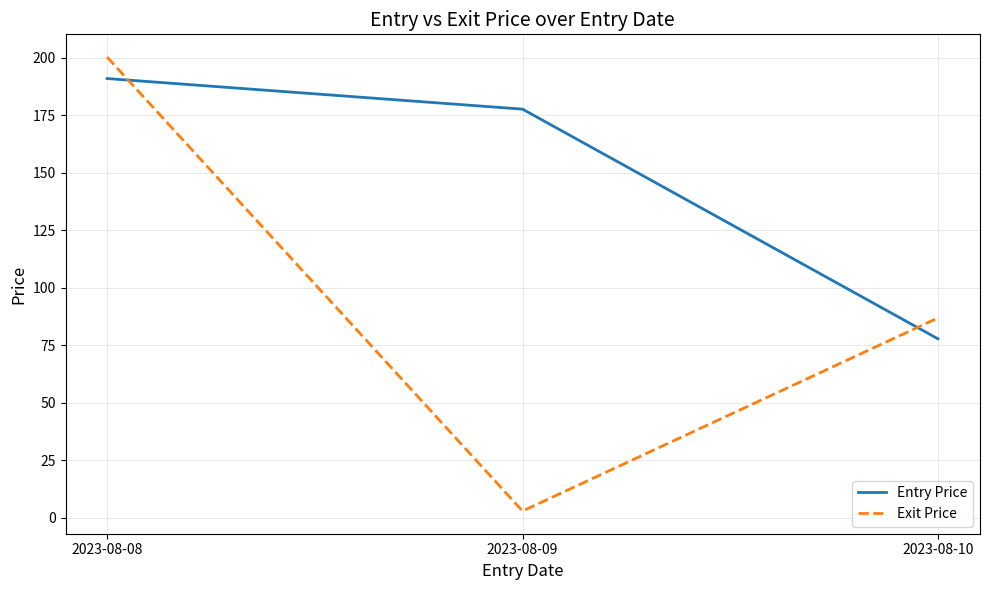

How many categories are shown in the chart?

3